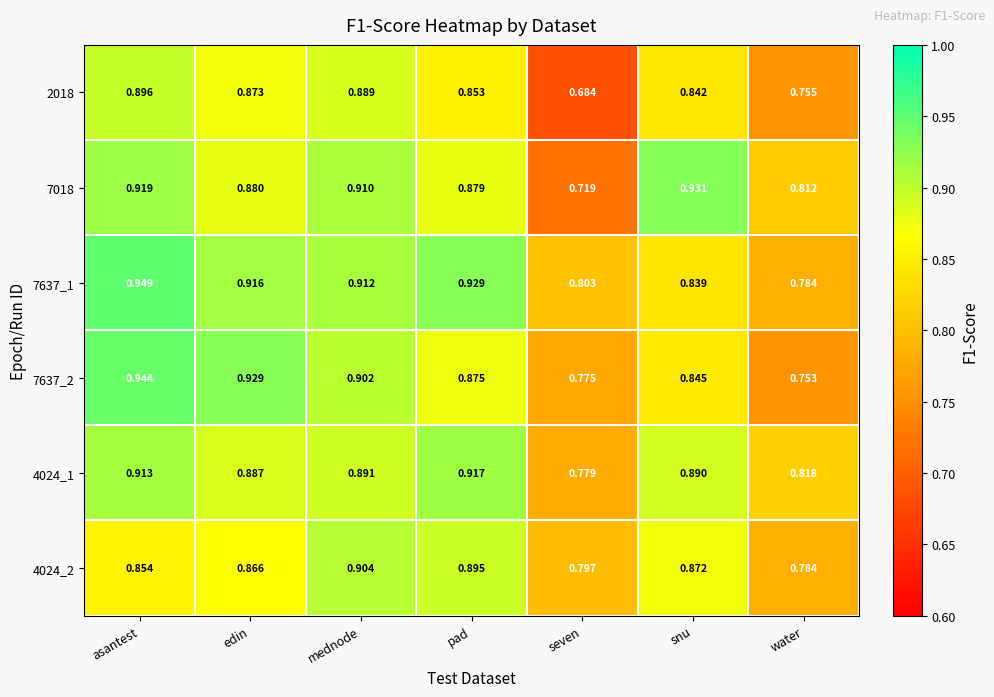

How many categories are shown in the chart?

7